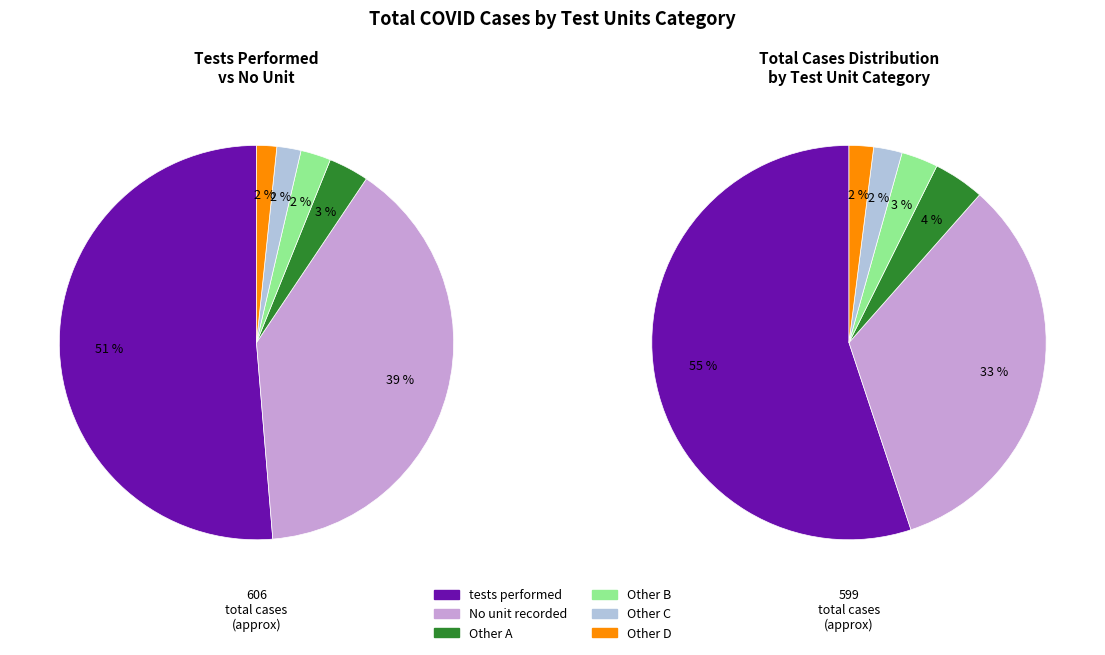

Which category accounts for the majority?

tests performed